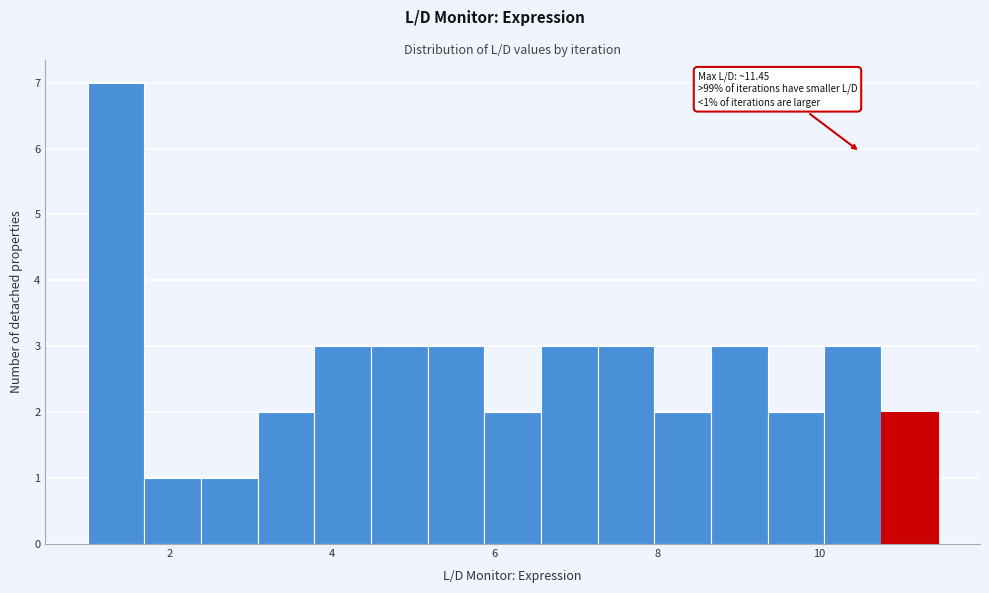

Read against the x-axis, roughly where is the centre of the tallest bar?

1.4